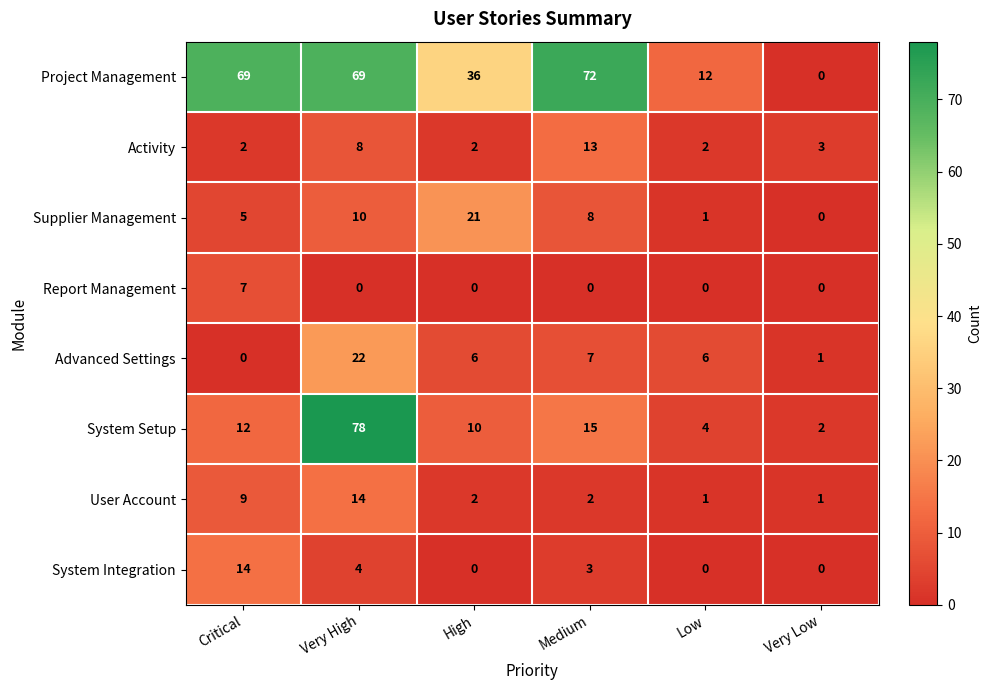

What is the difference between the highest and lowest values at Medium?

72